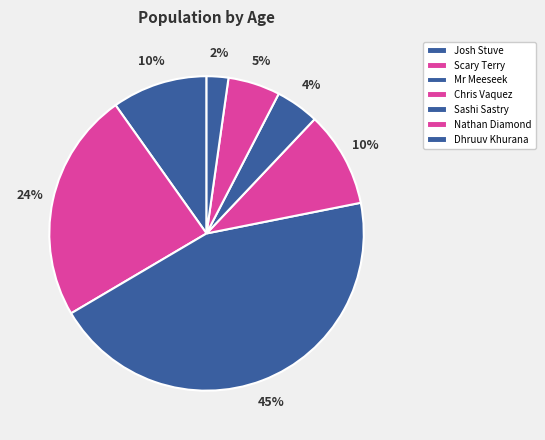

Rank the categories by value from lowest to highest.

Dhruuv Khurana, Sashi Sastry, Nathan Diamond, Josh Stuve, Chris Vaquez, Scary Terry, Mr Meeseek